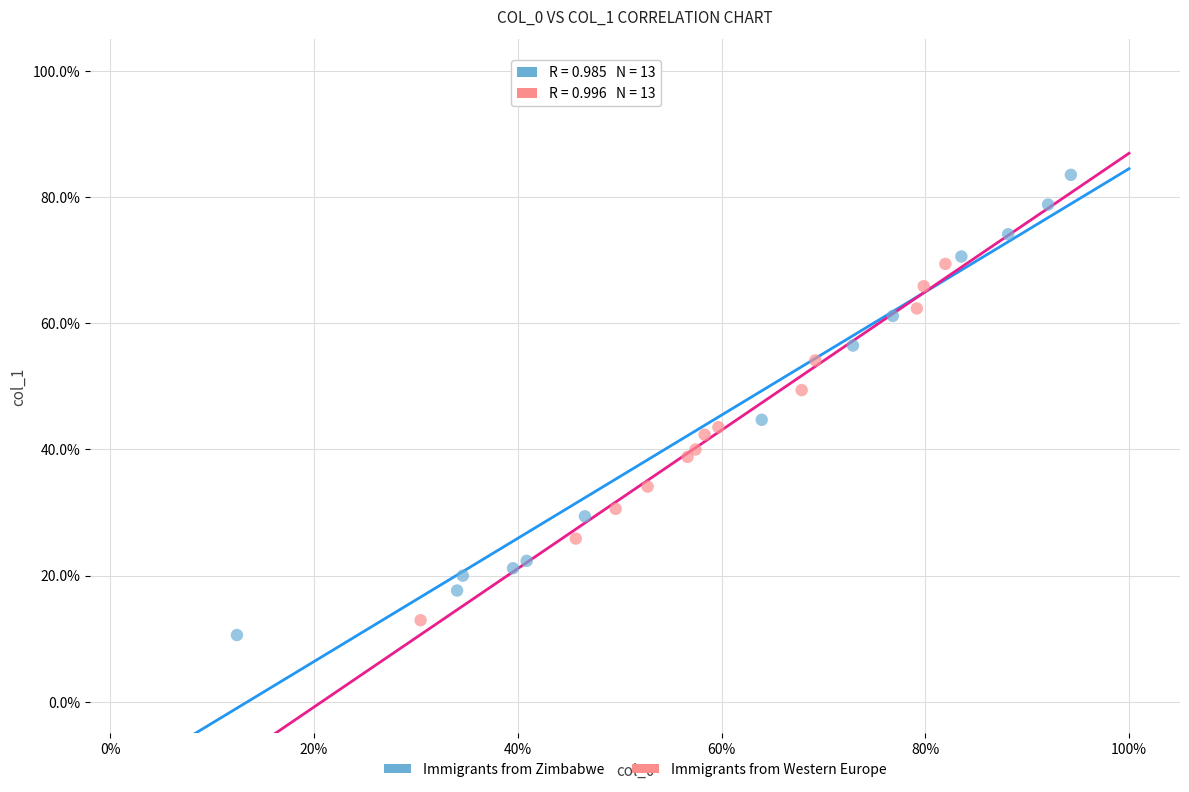

Which series contains the lowest Y value?

Immigrants from Zimbabwe